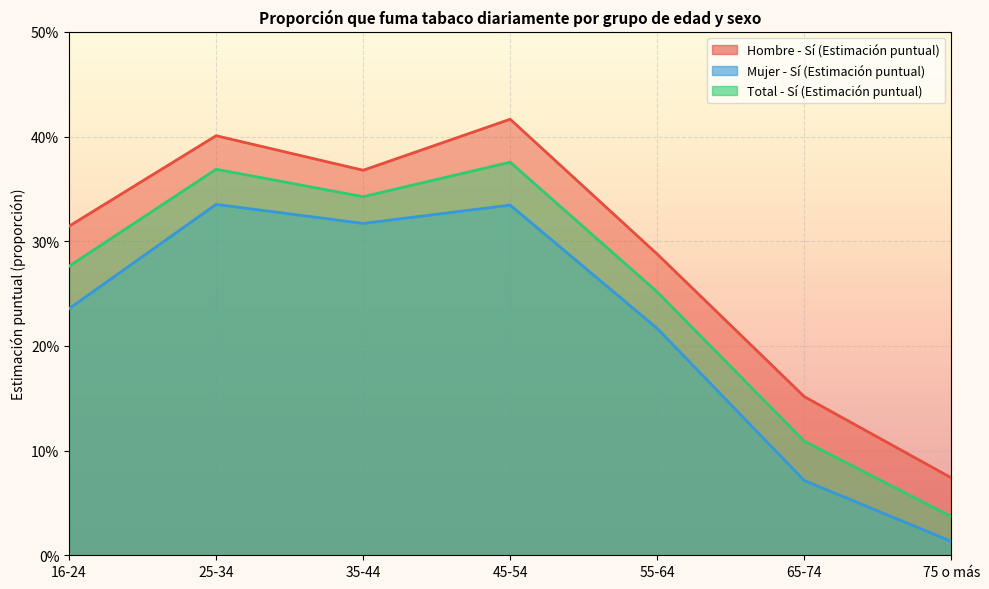

Is it true that Hombre - Sí (Estimación puntual) equals 0.2 at 55-64?

False